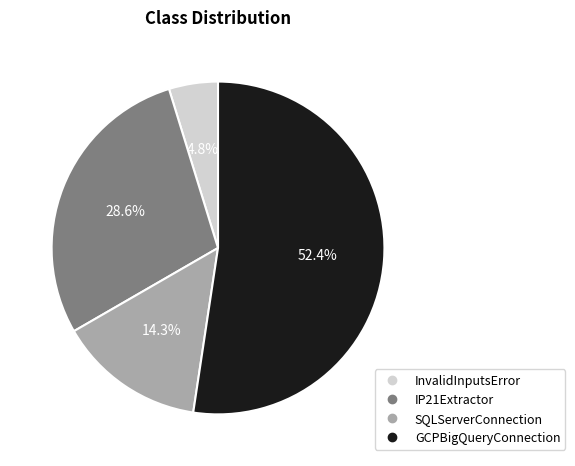

Is it true that GCPBigQueryConnection is 41% of the pie?

False